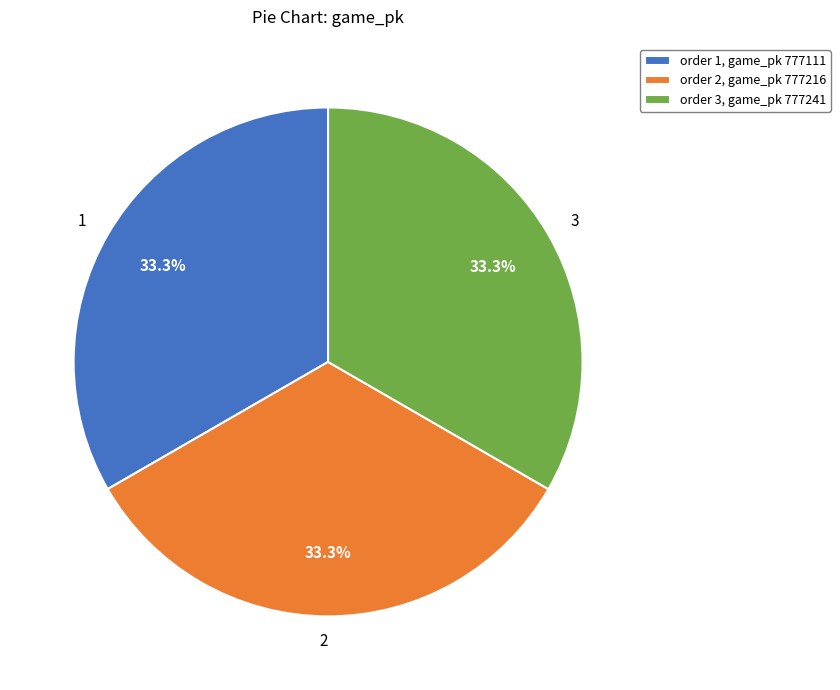

Is there any slice that represents more than half of the pie?

No